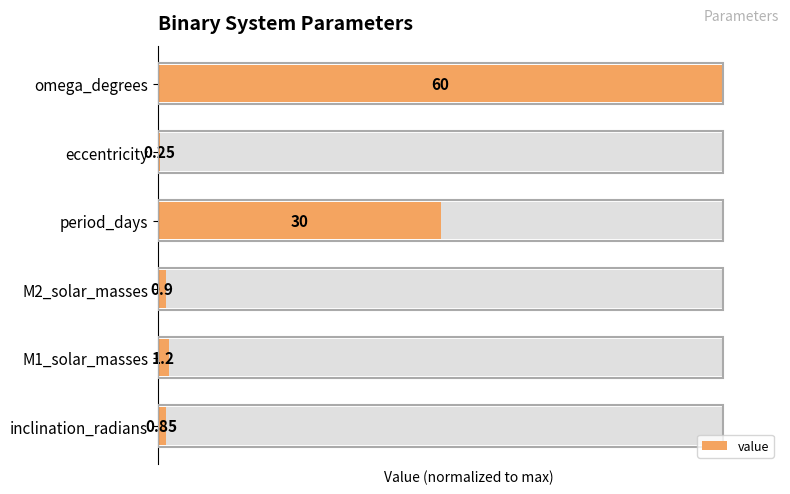

How many data points are above 2?

2